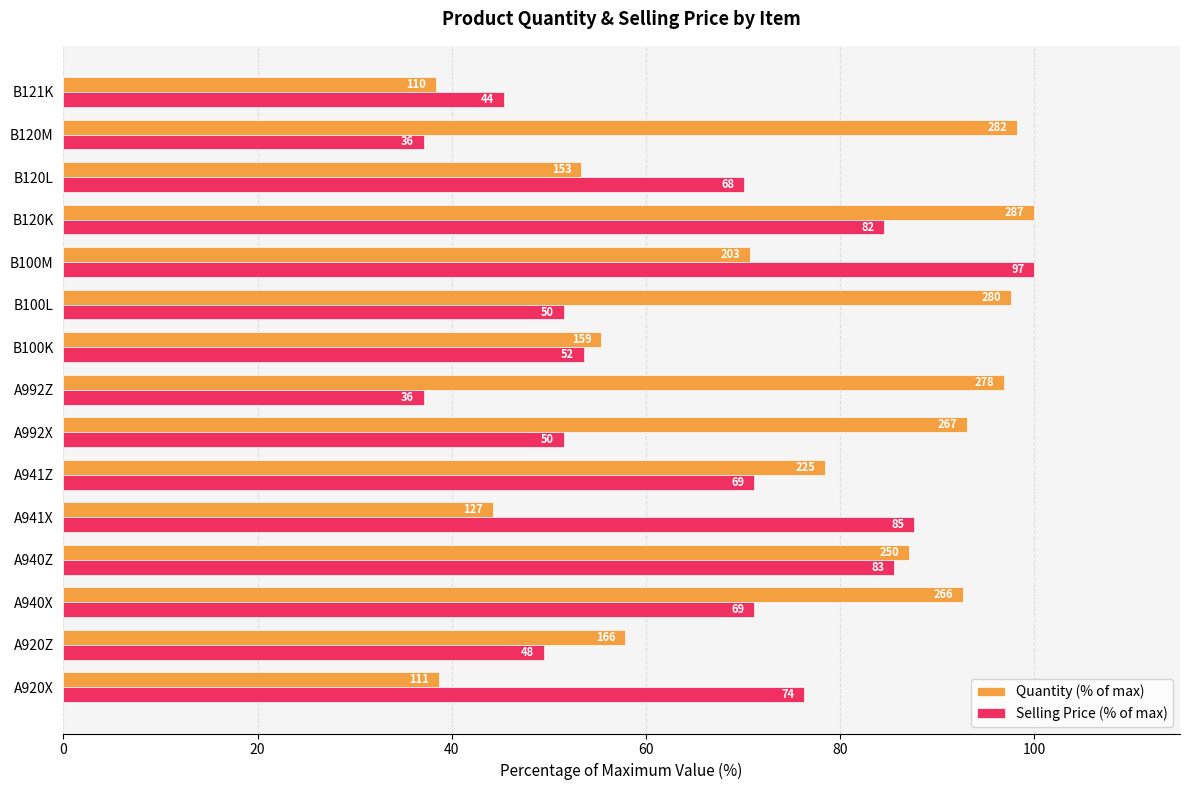

What are all the series names shown in the legend?

Quantity (% of max), Selling Price (% of max)